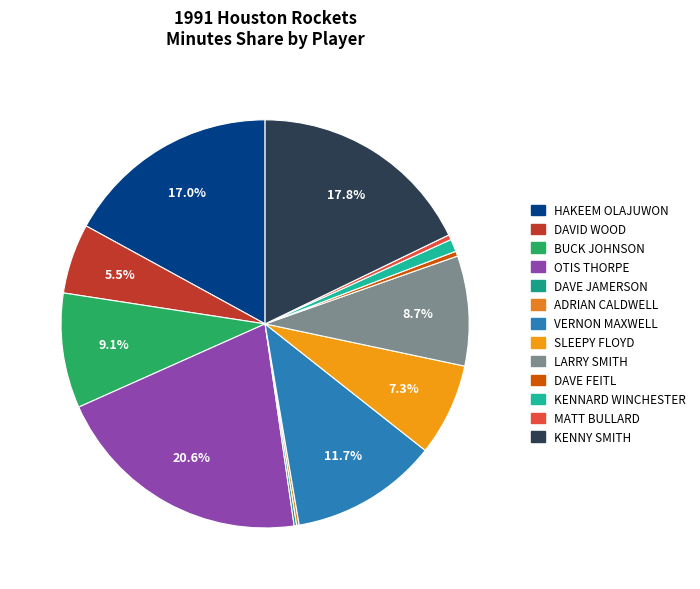

Count the number of slices in the pie.

13